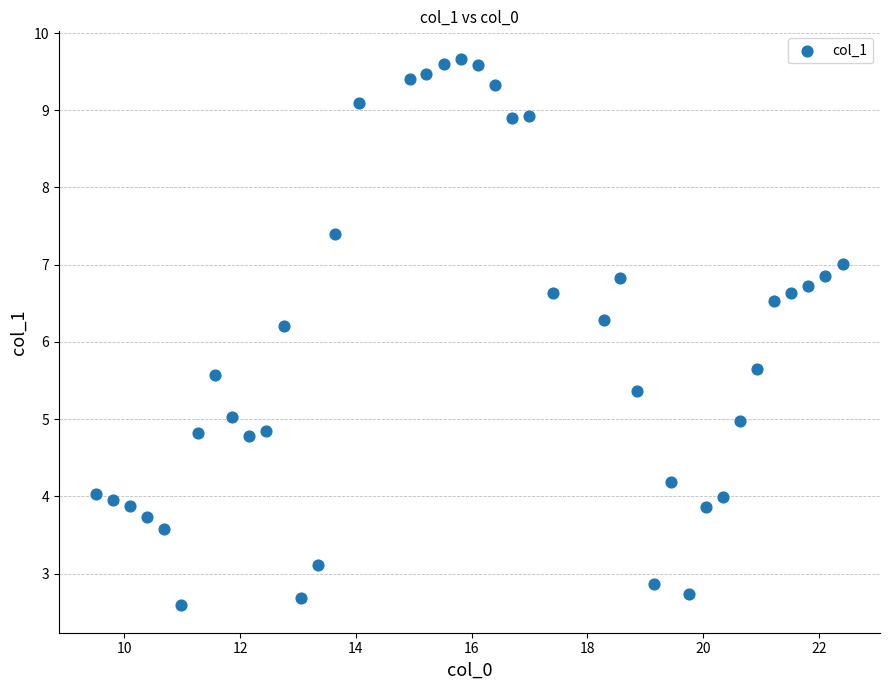

What Y value in the scatter plot is closest to 6?

6.2